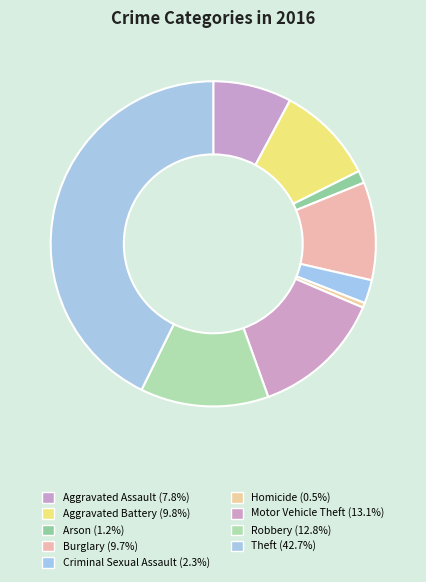

Is there any slice that represents more than half of the pie?

No